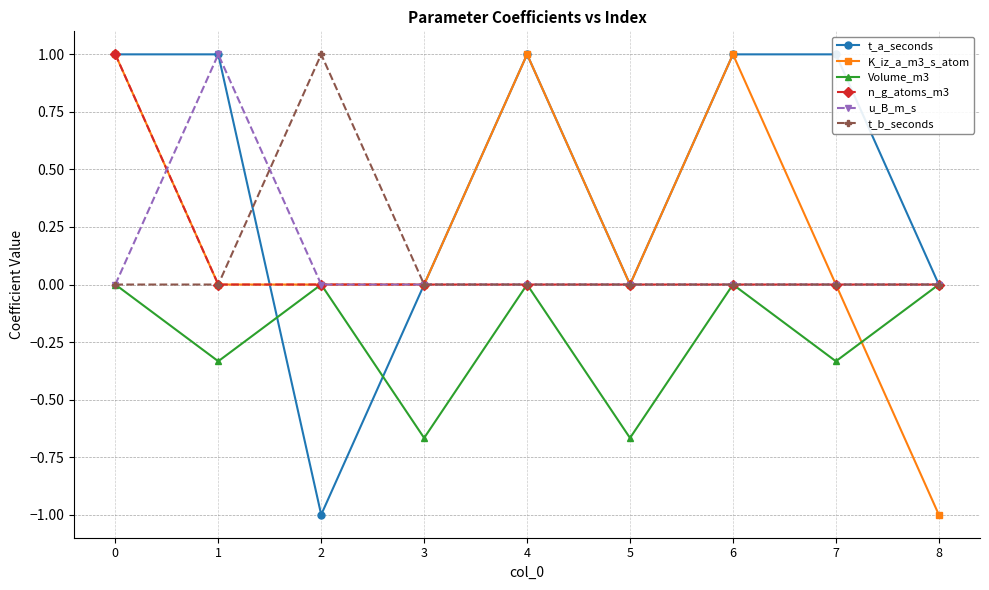

Which category has the lowest value in the n_g_atoms_m3 series?

1